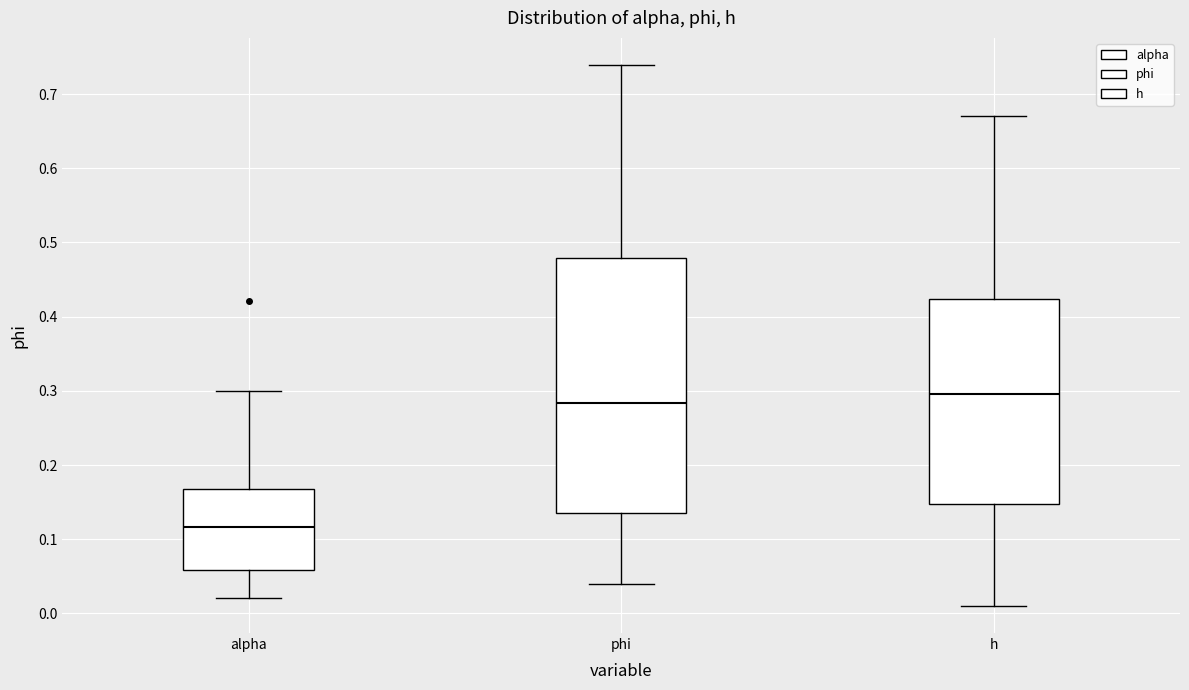

Where does the lower whisker of the box for h end on the y-axis? The values are not printed on the chart, so give them approximately, as read against the axis.

0.01